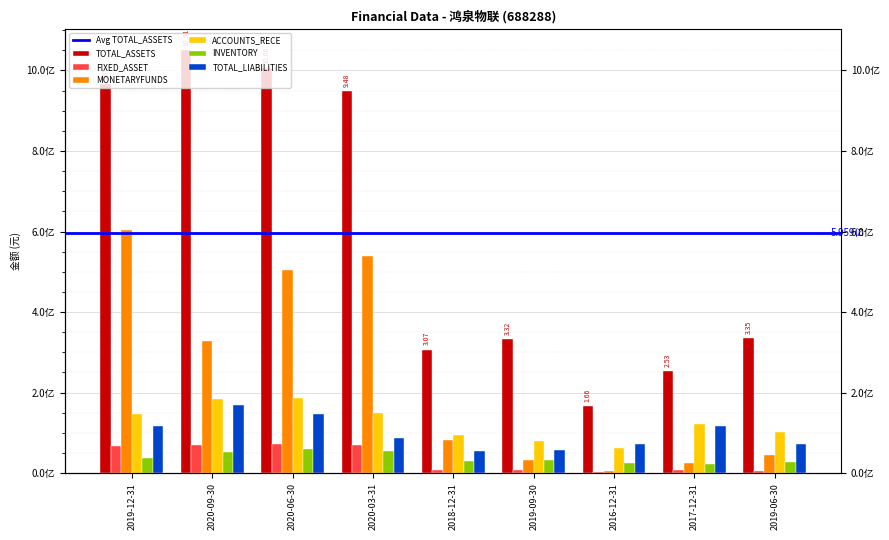

Reading right to left, what are all the values shown in this chart?

TOTAL_ASSETS: 334628499.0	253148667.7	165843274.8	332033063.2	306681725.3	948498688.9	1006241959.4	1050963181.2	965423854.0
FIXED_ASSET: 6514724.2	7977320.3	3250156.6	6726481.8	7010727.9	69786929.0	71243006.2	71088659.2	68141798.1
MONETARYFUNDS: 45591845.5	26400915.8	4205572.7	32370965.7	82646283.0	538879526.8	504826749.1	327105595.8	602985009.9
ACCOUNTS_RECE: 102964504.5	121164462.1	62706056.1	80503463.4	94235154.7	150291775.6	185661667.6	184112277.1	145801884.5
INVENTORY: 27315383.2	21774688.1	24731453.1	32170552.6	30852727.0	54270449.7	60624932.4	52523740.4	38609173.7
TOTAL_LIABILITIES: 73113623.5	116753054.2	73572111.7	57074969.2	55748441.5	87869302.2	146154724.3	169458974.8	116861351.0